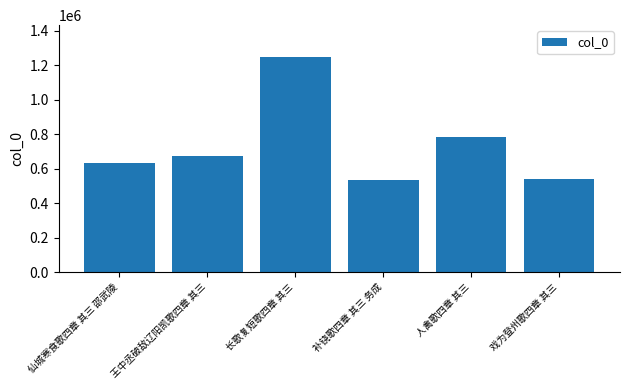

What is the change in value from 王中丞破敌辽阳凯歌四章 其三 to 补铙歌四章 其三 务成?

-134810